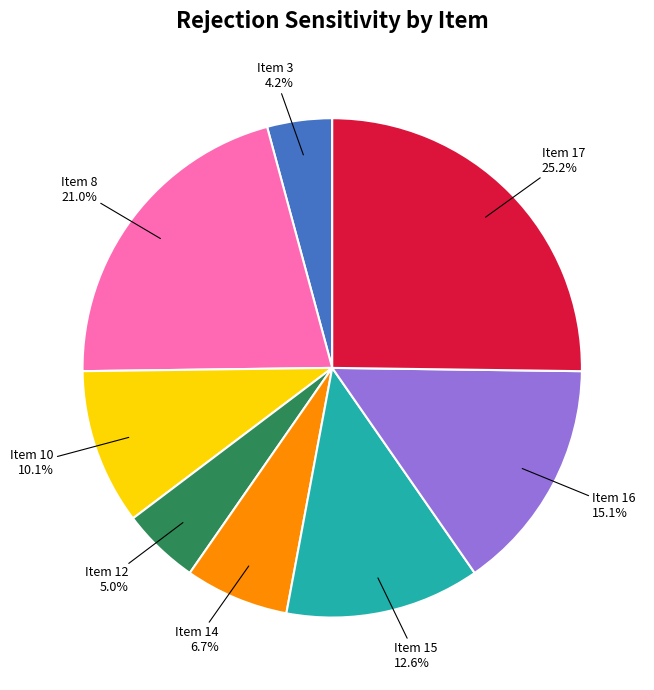

Which slice is the smallest?

Item 3